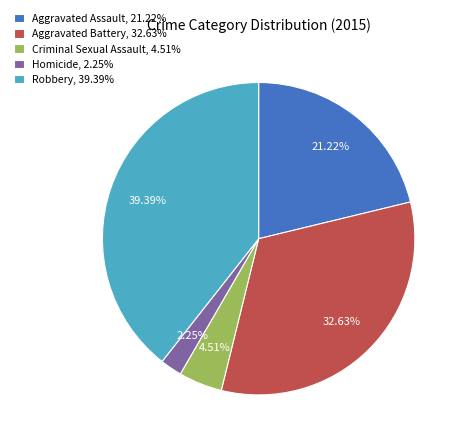

What is the ratio of the value at Robbery, 39.39% to the value at Aggravated Battery, 32.63%?

1.2